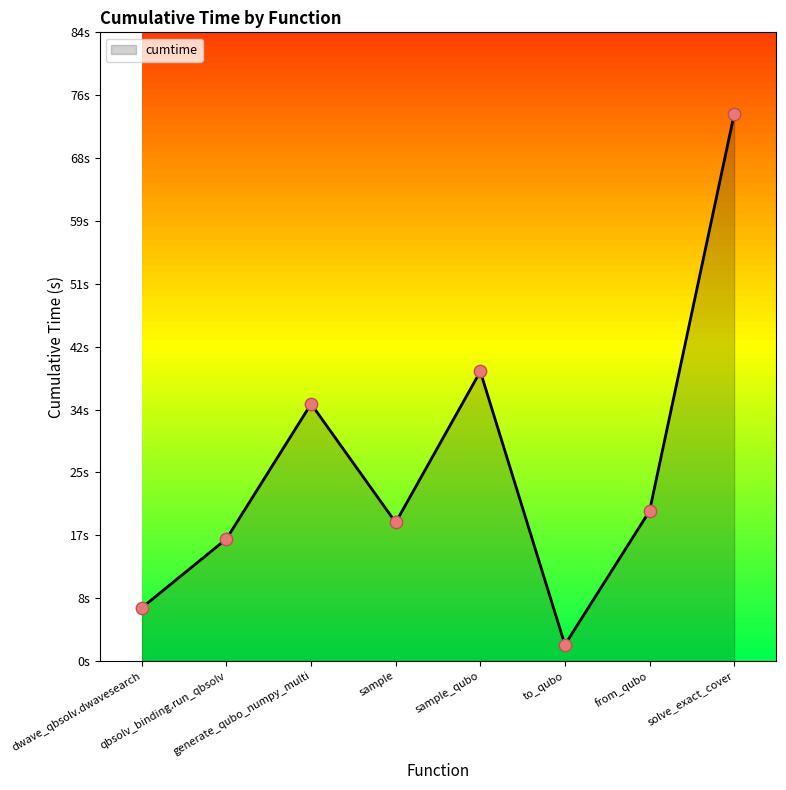

What is the change in value from to_qubo to solve_exact_cover?

+71.2